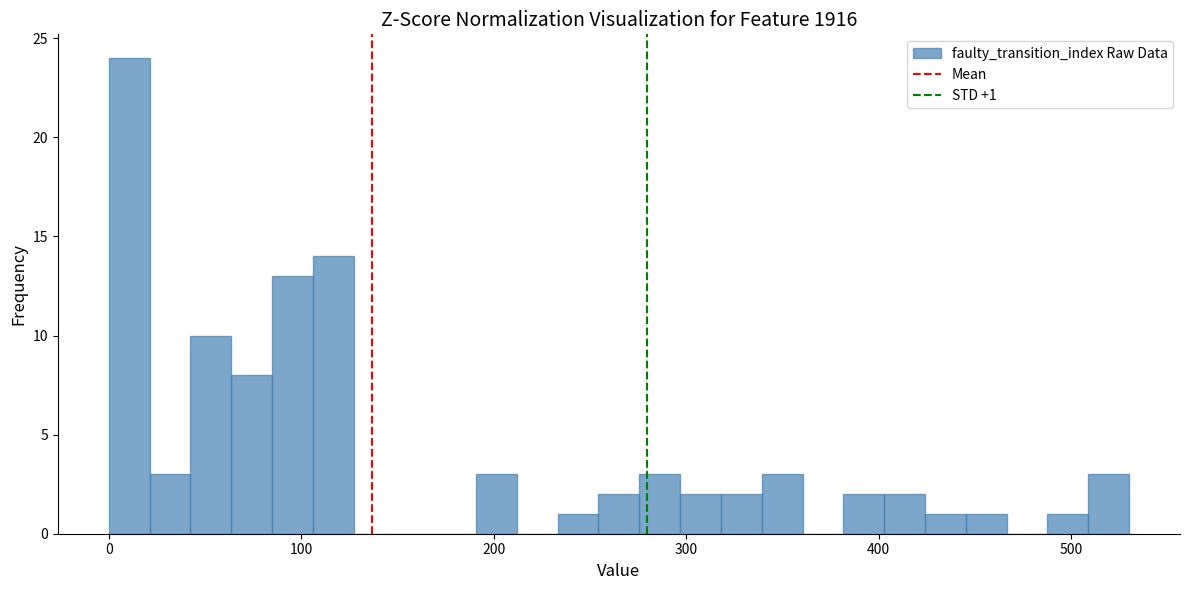

Around what value on the x-axis is the tallest bar? Give the approximate position of its centre, as read against the axis.

10